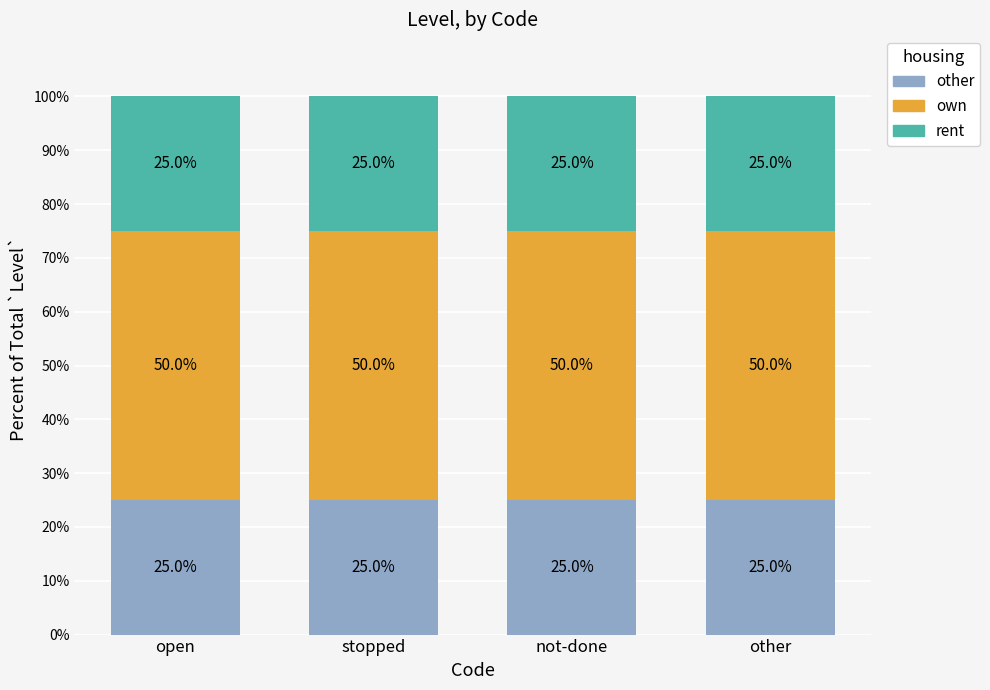

What value does the other series have at other?

25